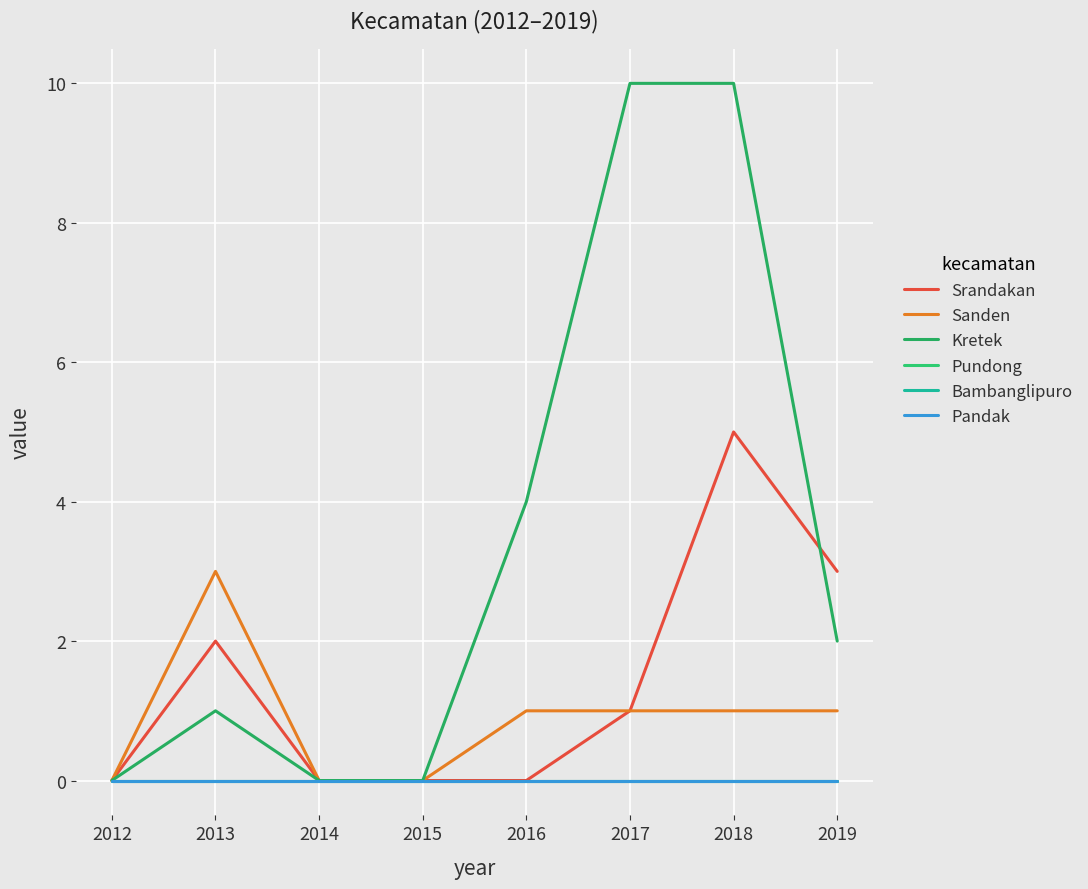

Does the chart have visible grid lines?

Yes